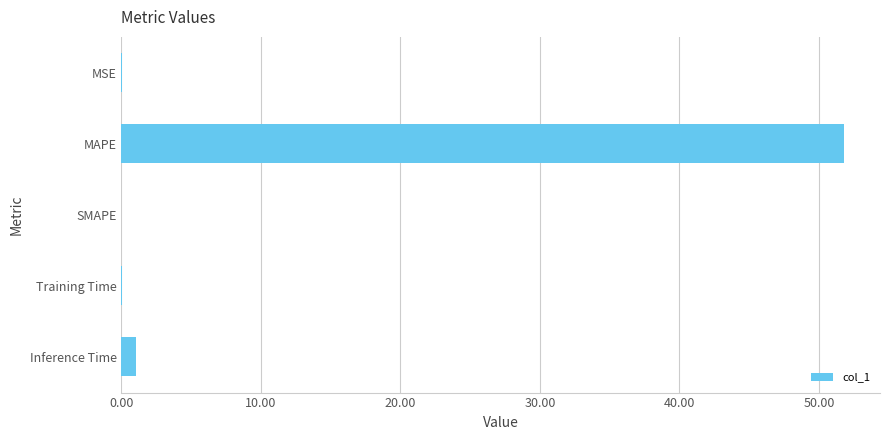

What is the maximum value shown in the chart?

51.8